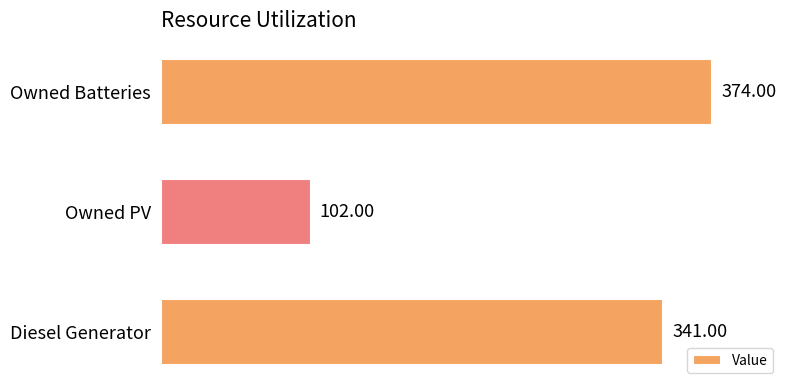

At which label is the value closest to 238?

Diesel Generator